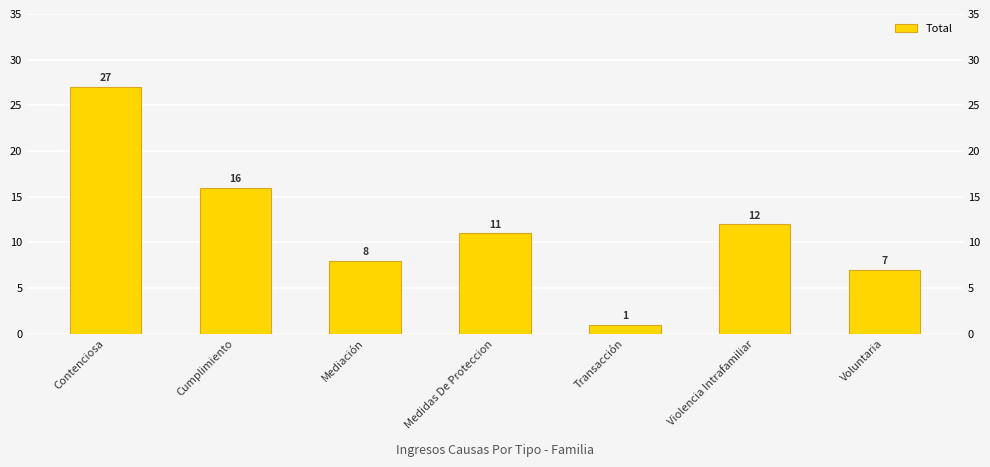

Reading right to left, extract all data points from this chart.

7	12	1	11	8	16	27